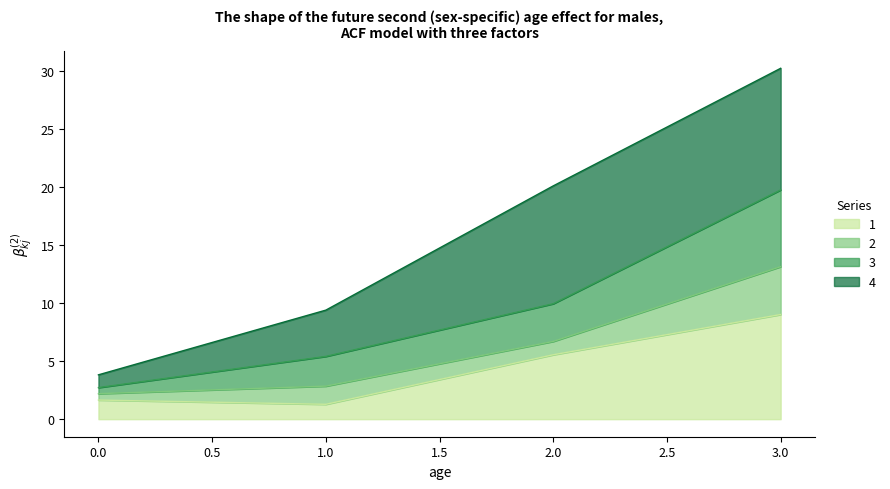

What is the difference between the 3 values at 3 and 1?

14.4